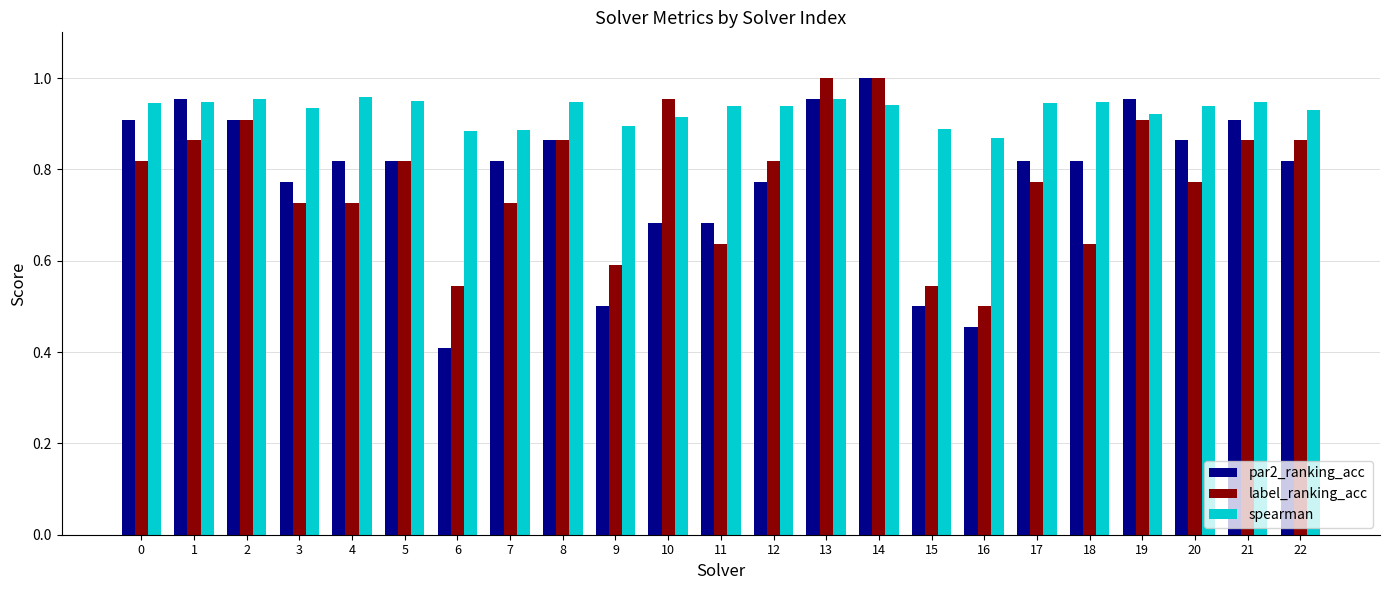

At how many categories does at least one series exceed 0?

23